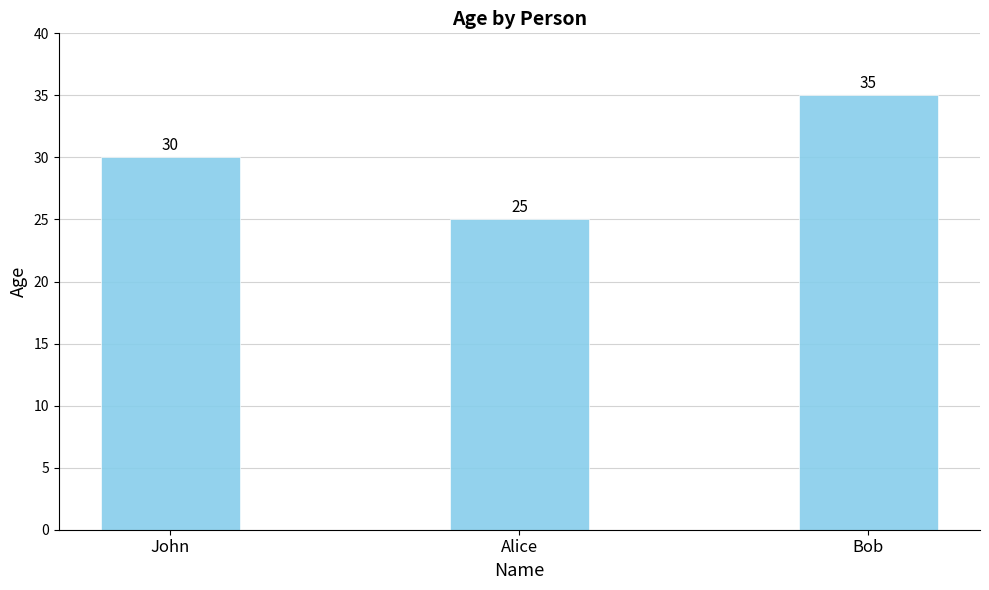

What is the change in value from John to Alice?

-5